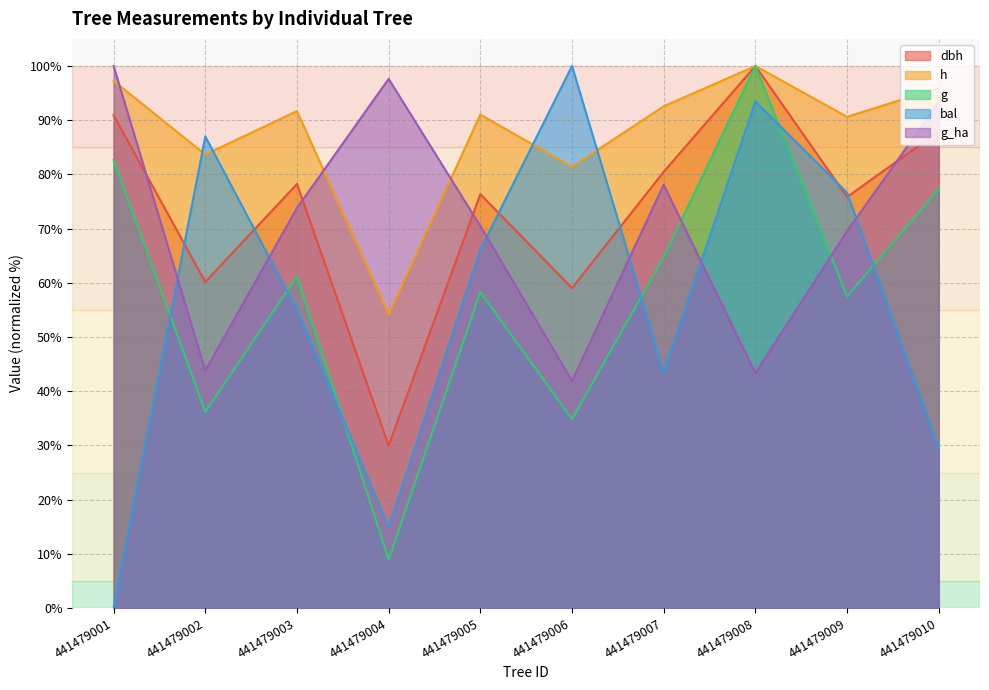

At which category does bal reach its first local valley?

441479004